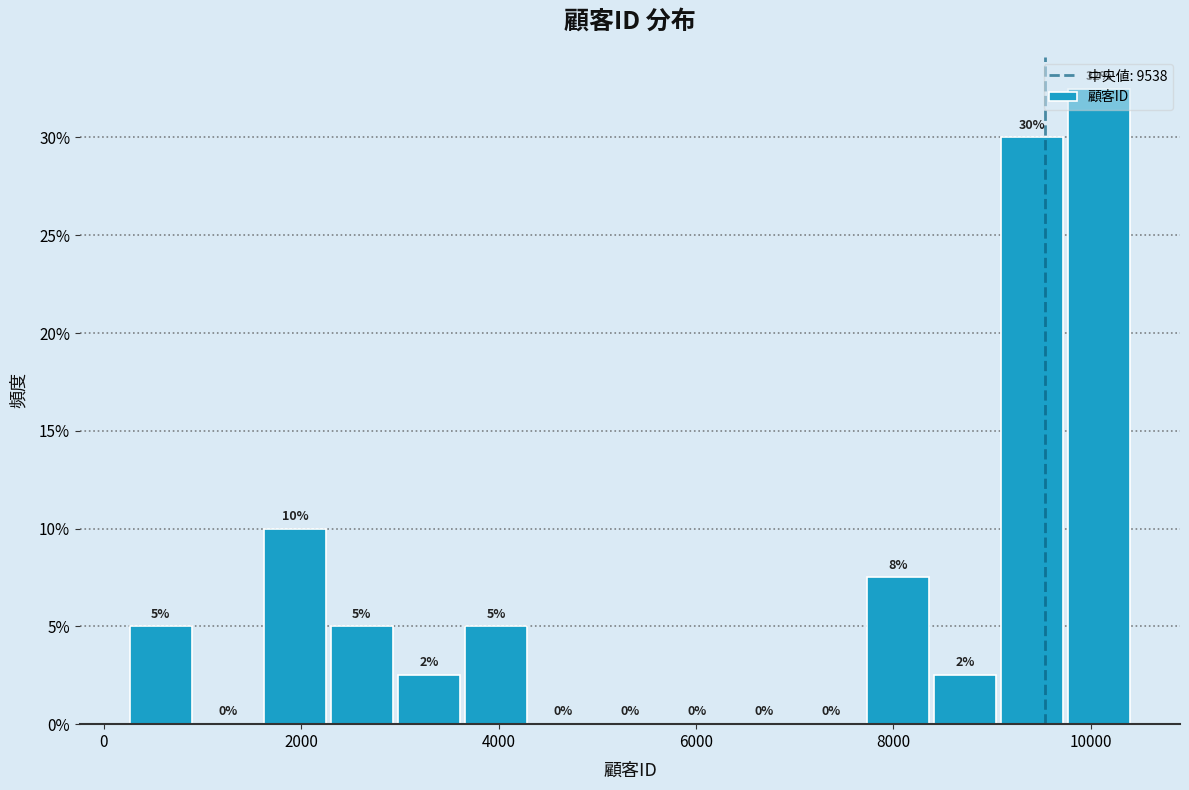

Around what value on the x-axis is the tallest bar? Give the approximate position of its centre, as read against the axis.

10000